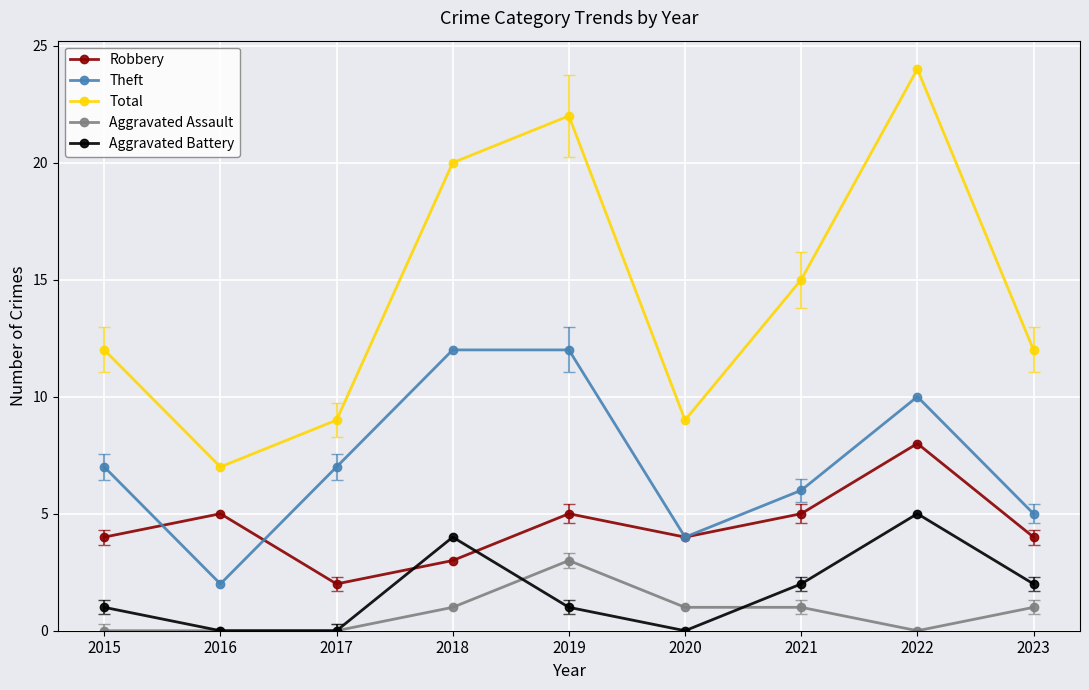

What is the value of the Robbery point at the 6th from the left?

4